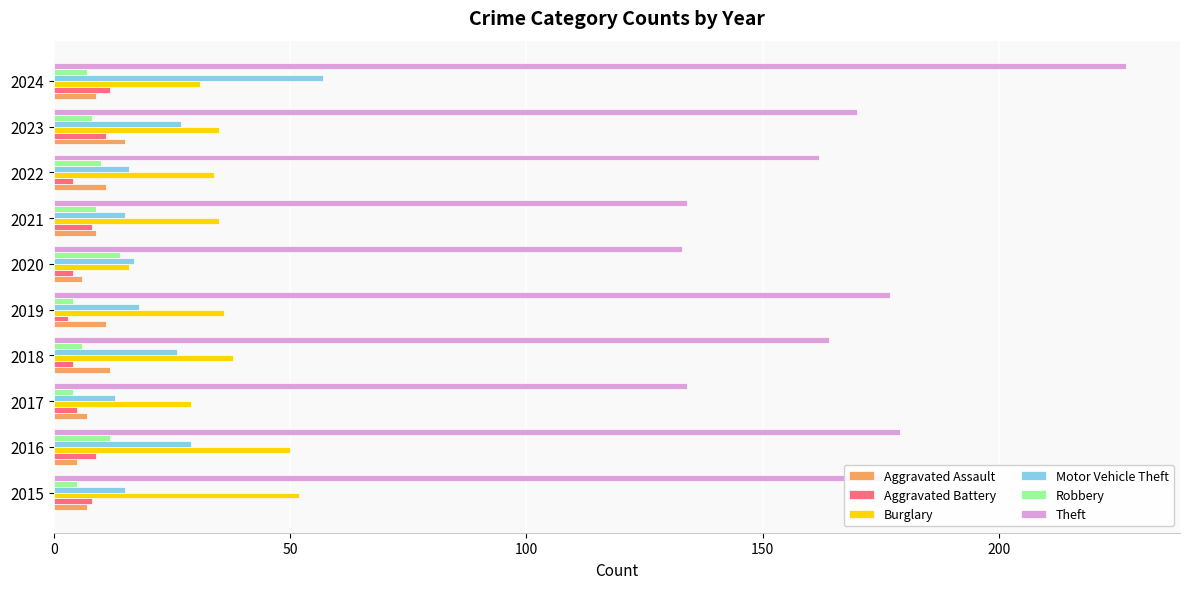

What are all the series names shown in the legend?

Aggravated Assault, Aggravated Battery, Burglary, Motor Vehicle Theft, Robbery, Theft